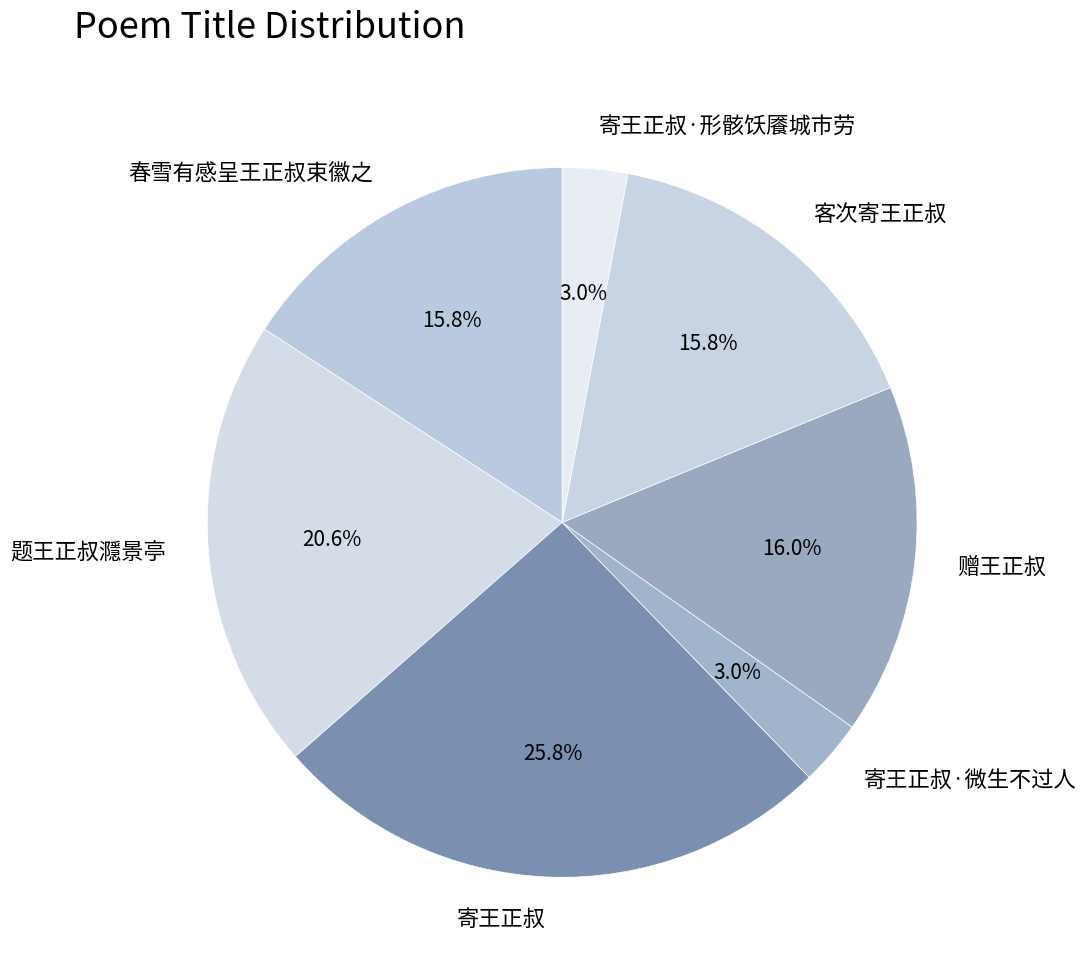

Which slice is the largest?

寄王正叔